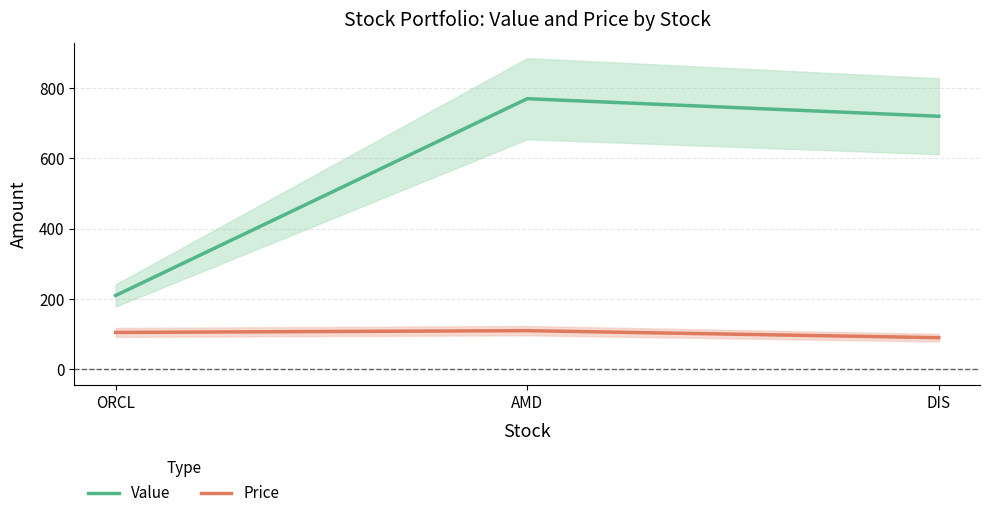

What is the value of the Value point at the 2nd from the left?

770